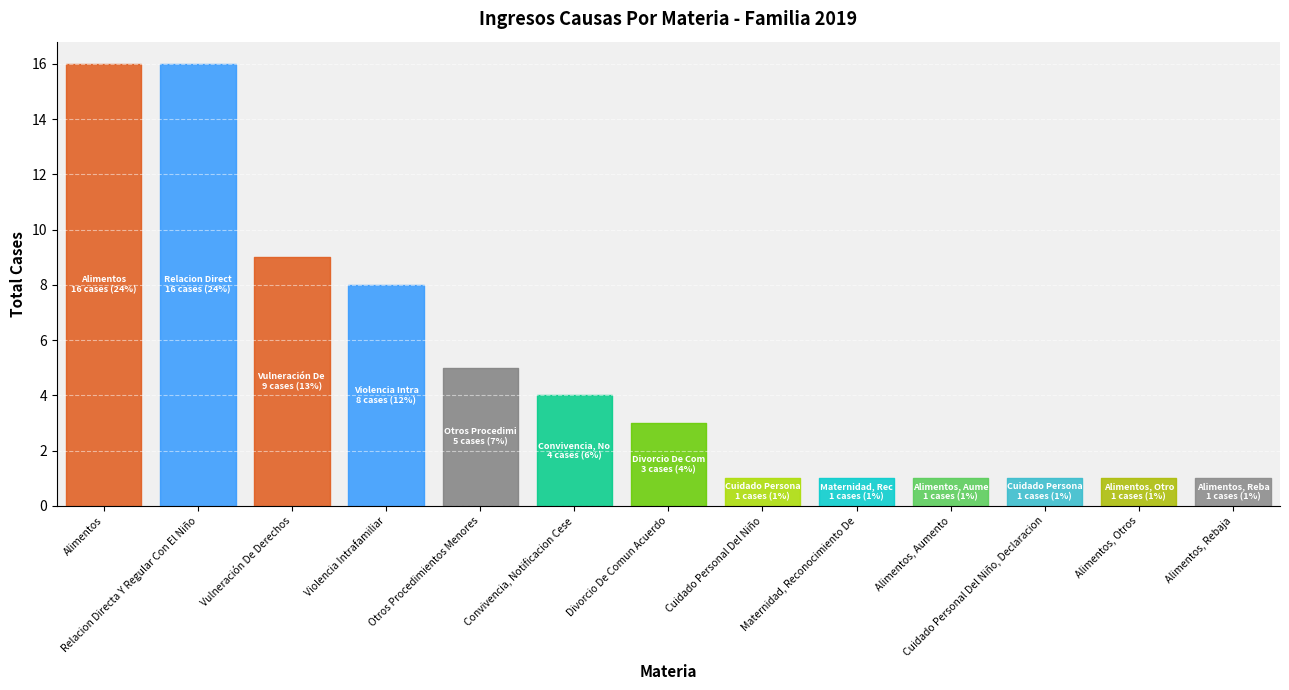

What is the difference between the second highest and second lowest values?

15